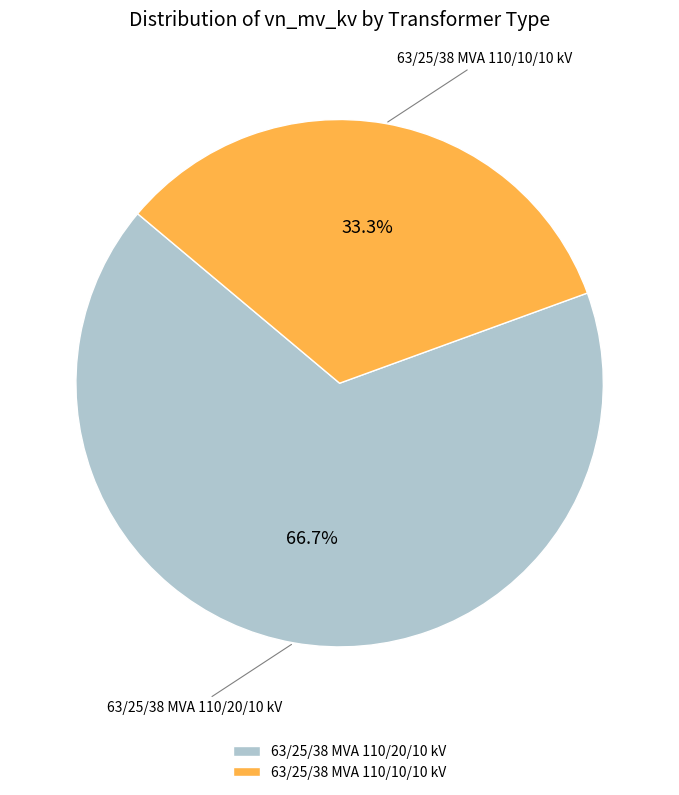

Between 63/25/38 MVA 110/20/10 kV and 63/25/38 MVA 110/10/10 kV, which is larger?

63/25/38 MVA 110/20/10 kV